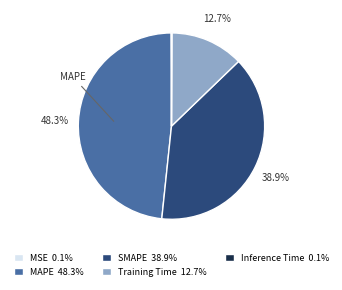

To the nearest percent, what is the difference between the largest and smallest slice percentages?

48%